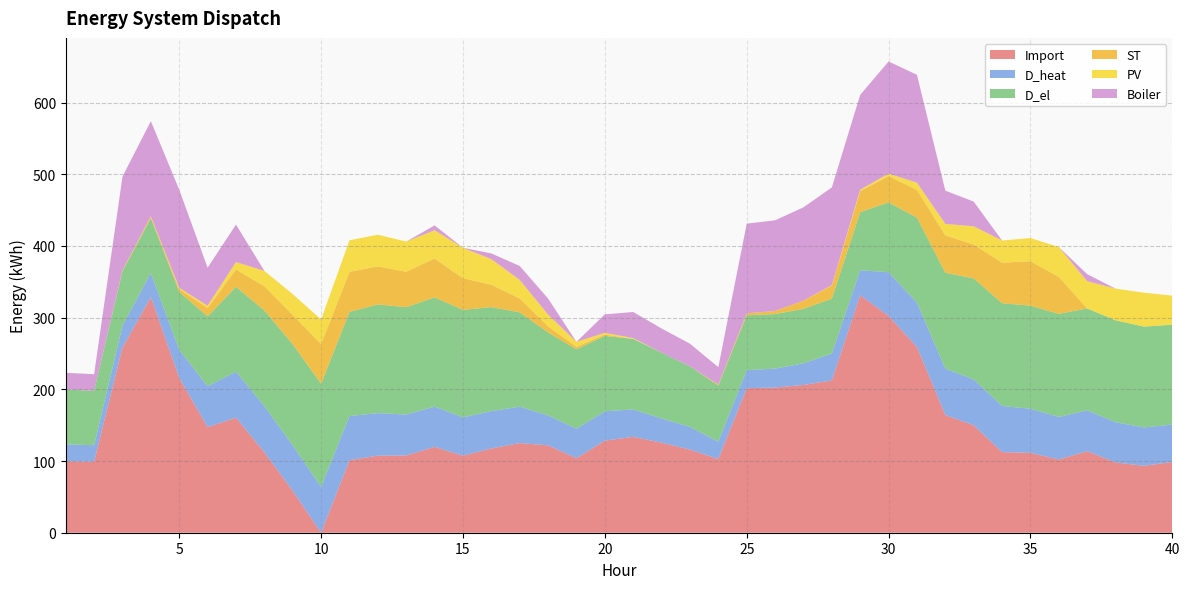

The ST series shows 31.0 at 12. True or false?

False